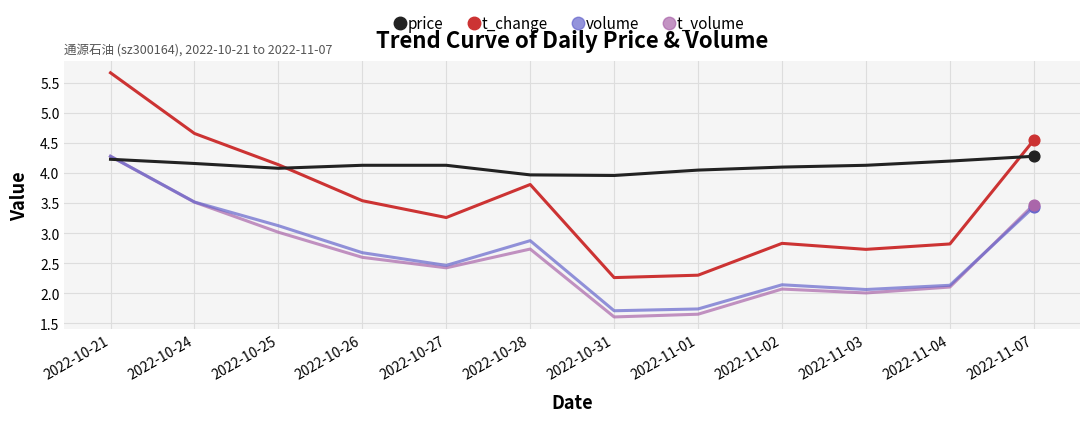

Which series has the largest range (max minus min)?

t_change